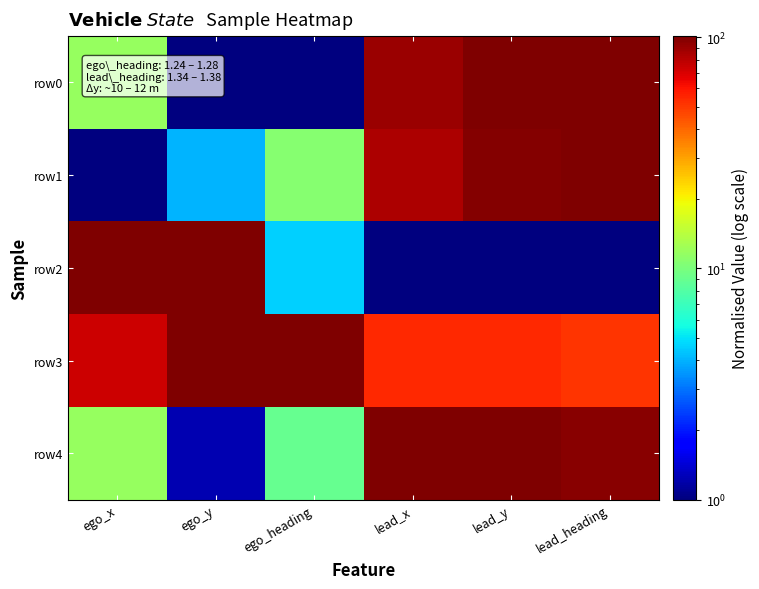

Which series changed the most between ego_x and ego_heading?

row2